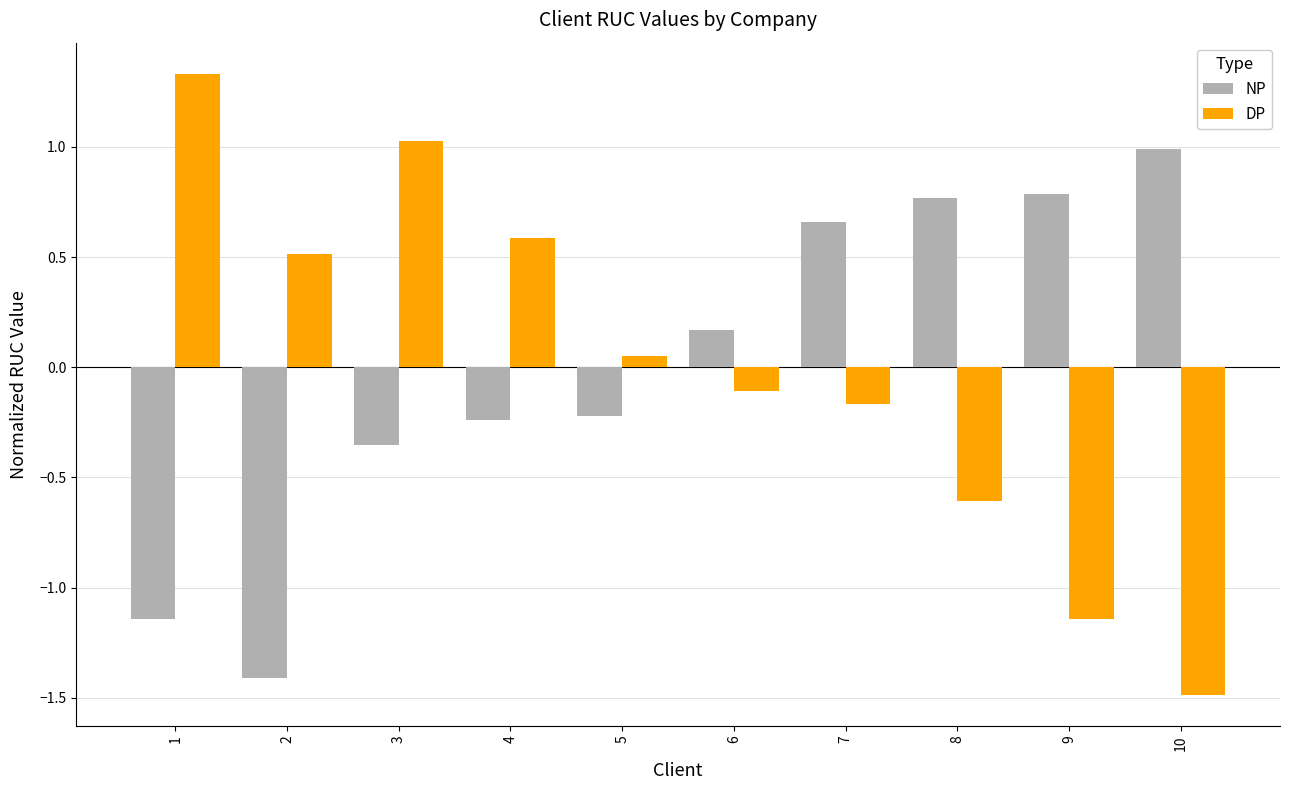

At which category is the sum across all series the highest?

3